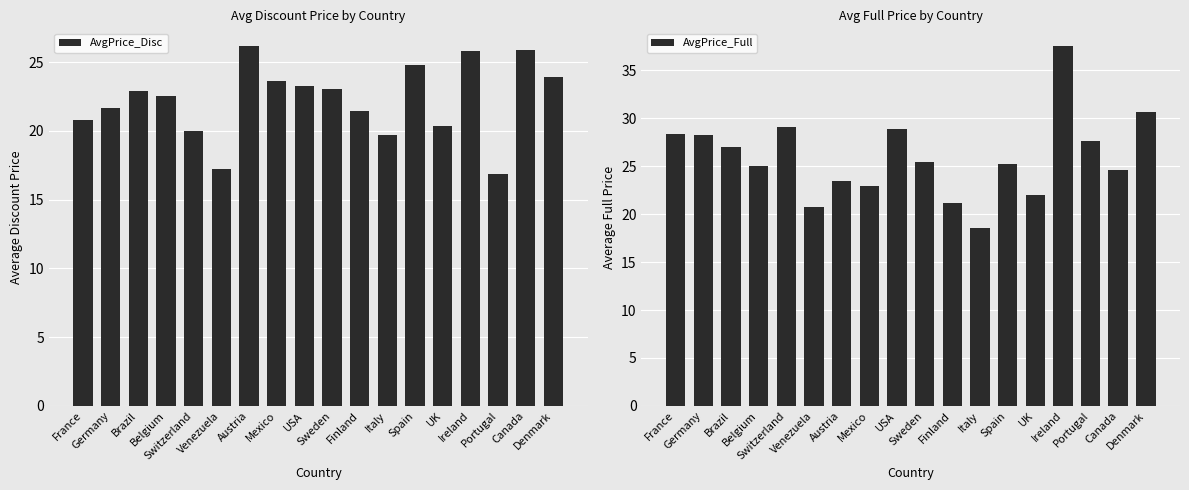

Reading right to left, transcribe all the data shown in this chart.

AvgPrice_Disc: Denmark=23.9	Canada=25.9	Portugal=16.9	Ireland=25.8	UK=20.4	Spain=24.8	Italy=19.7	Finland=21.5	Sweden=23.1	USA=23.3	Mexico=23.7	Austria=26.2	Venezuela=17.3	Switzerland=20.0	Belgium=22.6	Brazil=22.9	Germany=21.6	France=20.8
AvgPrice_Full: Denmark=30.6	Canada=24.6	Portugal=27.7	Ireland=37.5	UK=22.0	Spain=25.2	Italy=18.5	Finland=21.1	Sweden=25.4	USA=28.9	Mexico=22.9	Austria=23.5	Venezuela=20.7	Switzerland=29.1	Belgium=25.0	Brazil=27.0	Germany=28.2	France=28.3